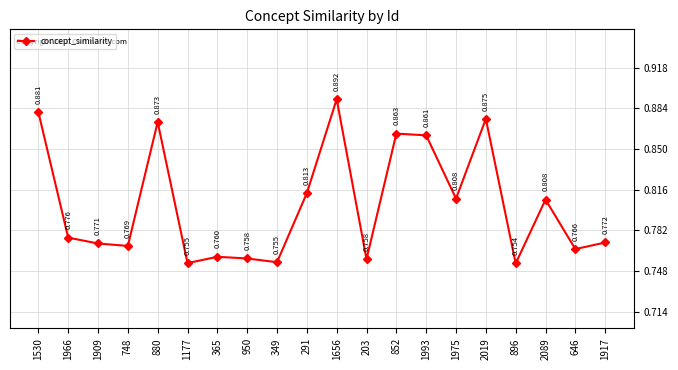

What position from the left is 1177?

6